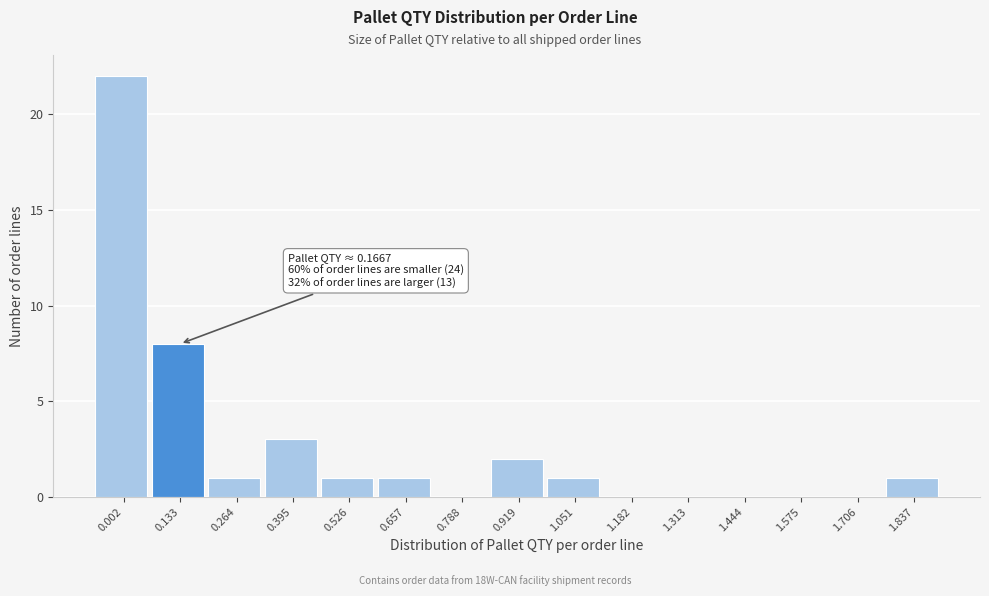

Reading left to right, list all the values displayed in this chart.

0.002=22	0.133=8	0.264=1	0.395=3	0.526=1	0.657=1	0.788=0	0.919=2	1.051=1	1.182=0	1.313=0	1.444=0	1.575=0	1.706=0	1.837=1